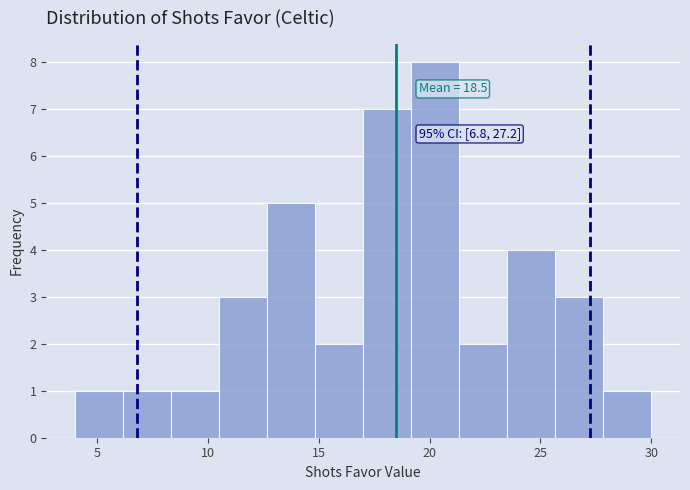

Over which range of the x-axis is the bar tallest?

19.0 to 21.5